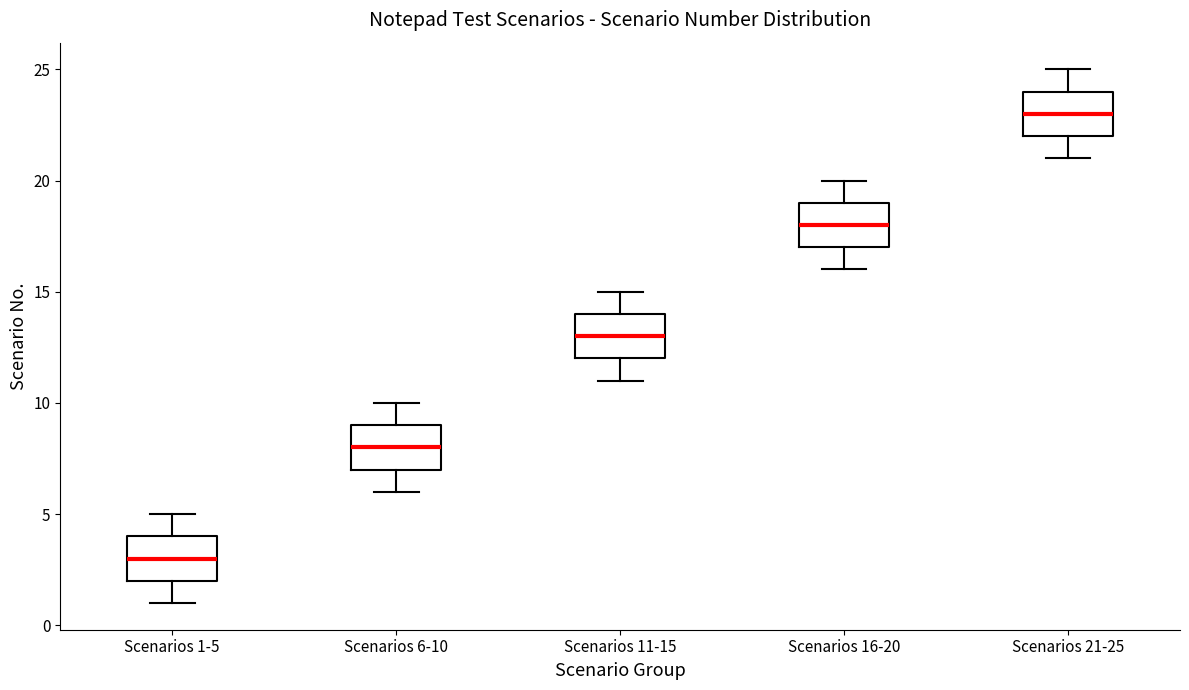

Reading left to right, read every box against the y-axis: the position of its median line, the range the box covers, and the ends of its whiskers. The values are not printed on the chart, so give them approximately, as read against the axis.

Scenarios 1-5: median 3, box 2 to 4, whiskers 1 to 5
Scenarios 6-10: median 8, box 7 to 9, whiskers 6 to 10
Scenarios 11-15: median 13, box 12 to 14, whiskers 11 to 15
Scenarios 16-20: median 18, box 17 to 19, whiskers 16 to 20
Scenarios 21-25: median 23, box 22 to 24, whiskers 21 to 25